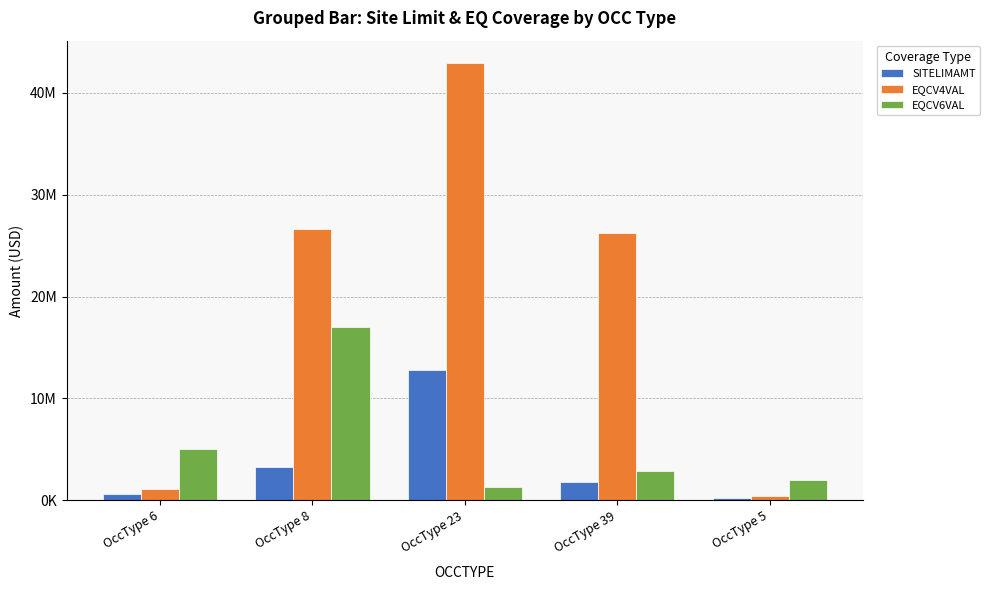

What are all the series names shown in the legend?

SITELIMAMT, EQCV4VAL, EQCV6VAL